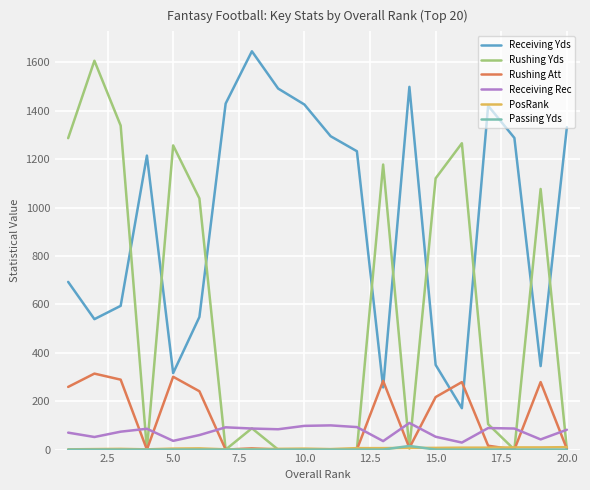

How many intersections are there between Rushing Yds and Receiving Yds?

9